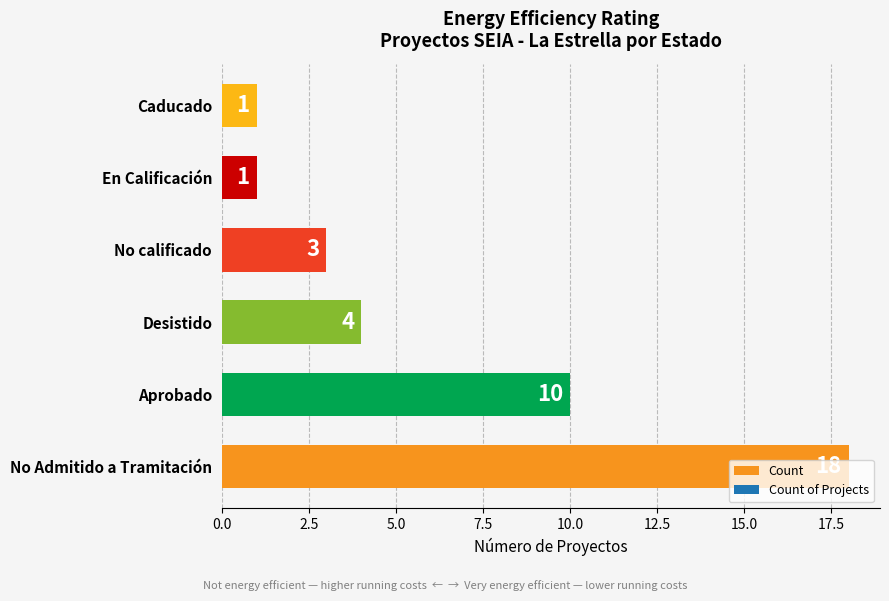

What is the smallest value displayed?

1